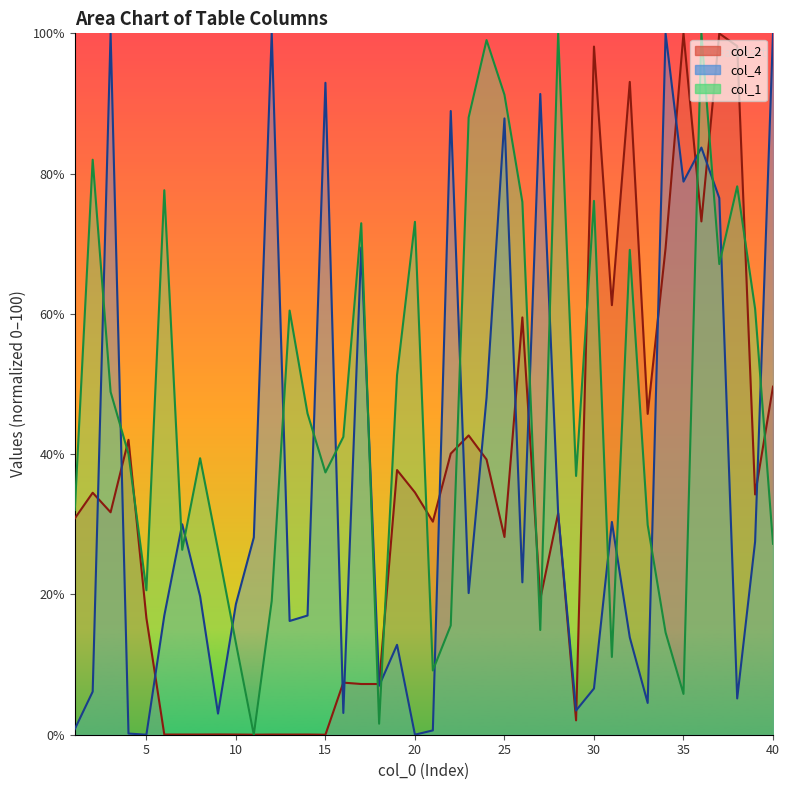

Which series has the largest total across all categories?

col_1